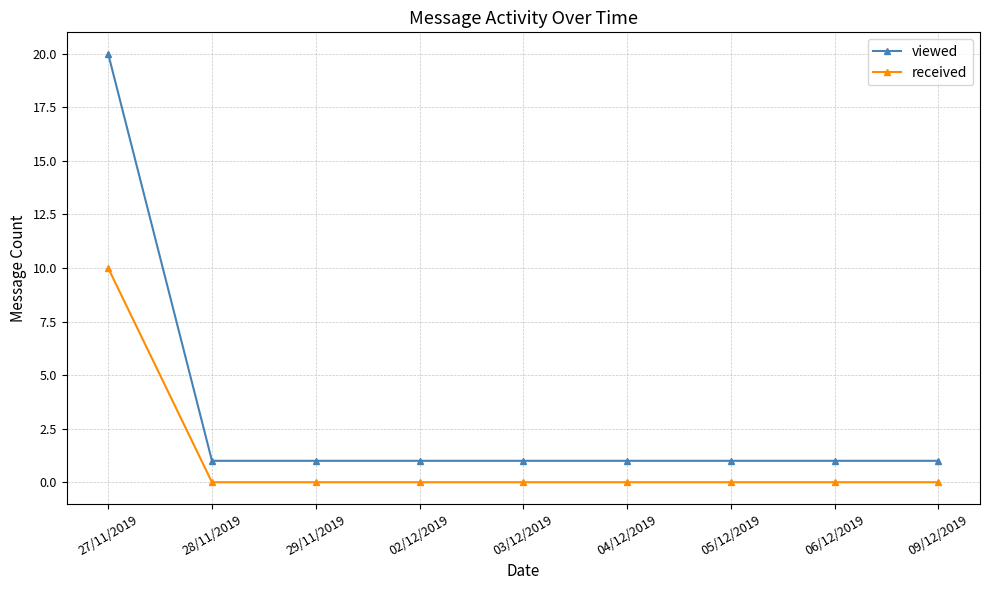

Which series has the largest range (max minus min)?

viewed